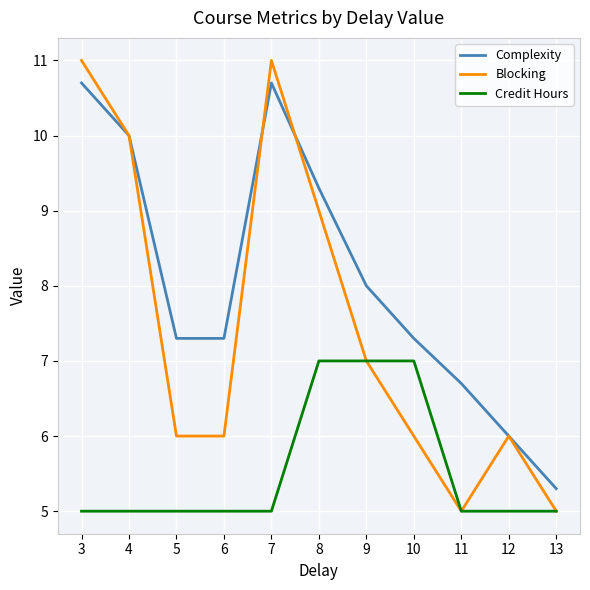

What are all the series names shown in the legend?

Complexity, Blocking, Credit Hours